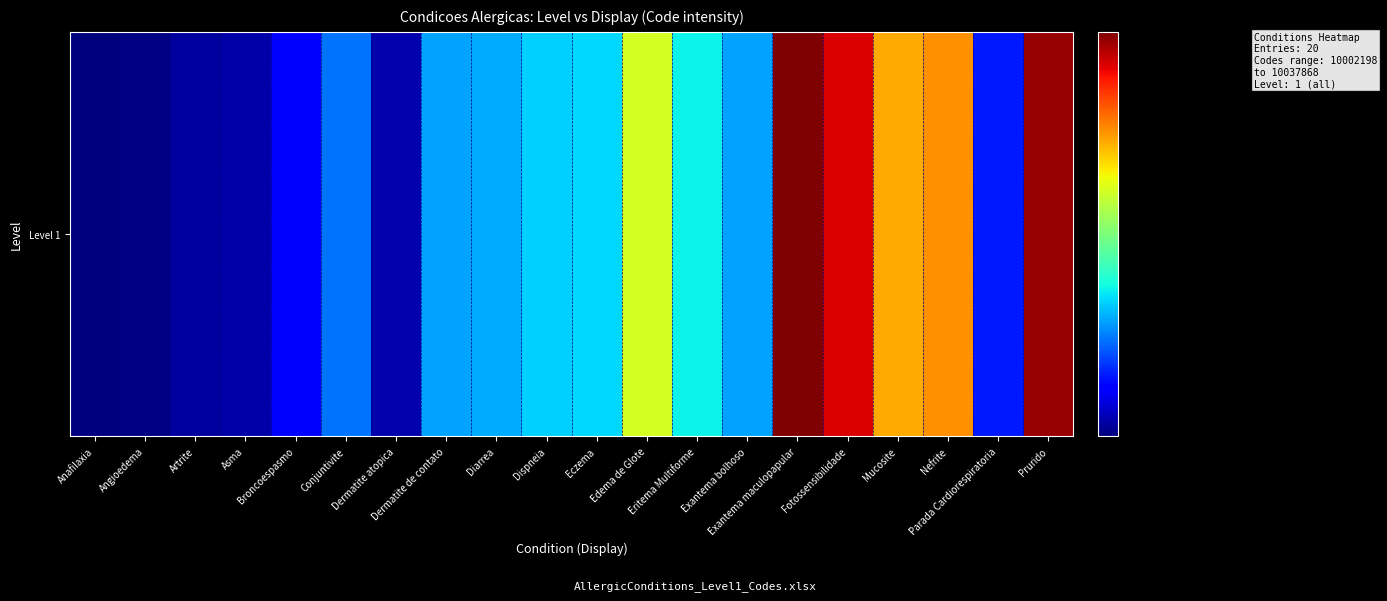

What is the approximate value at Edema de Glote?

10023845